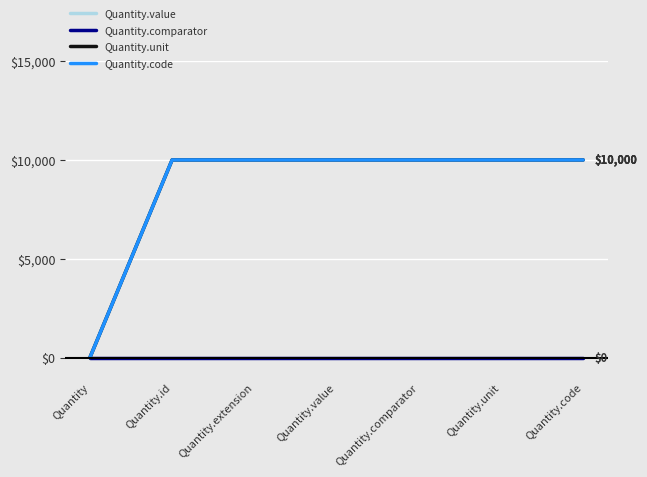

Does the chart have visible grid lines?

Yes